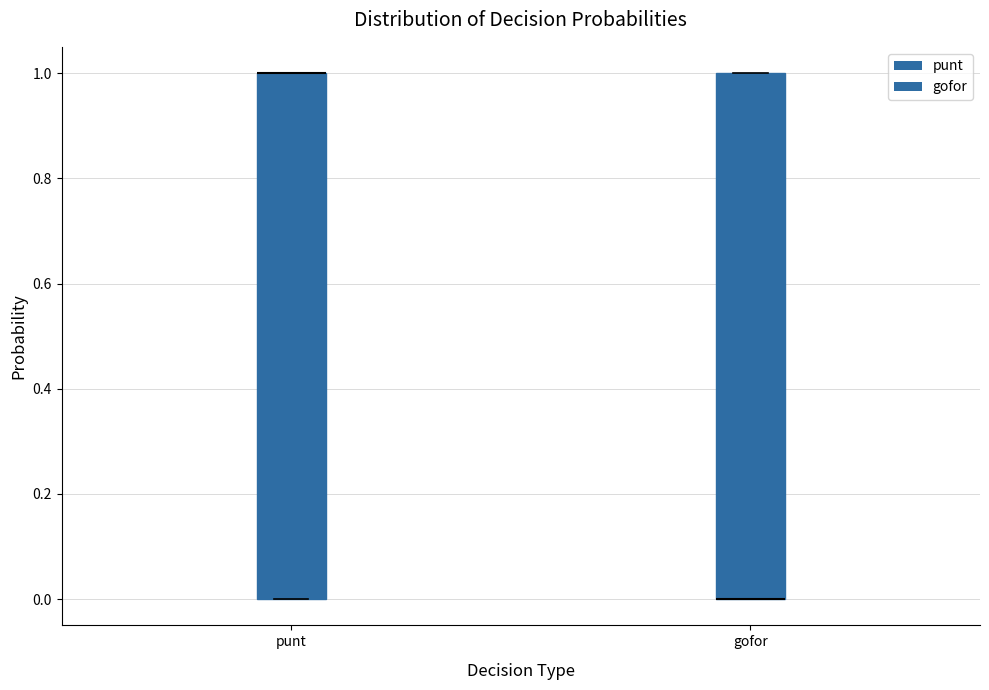

Reading left to right, read every box against the y-axis: the position of its median line, the range the box covers, and the ends of its whiskers. The values are not printed on the chart, so give them approximately, as read against the axis.

punt: median 1 (drawn on the box's upper edge), box 0 to 1, whiskers 0 to 1
gofor: median 0 (drawn on the box's lower edge), box 0 to 1, whiskers 0 to 1